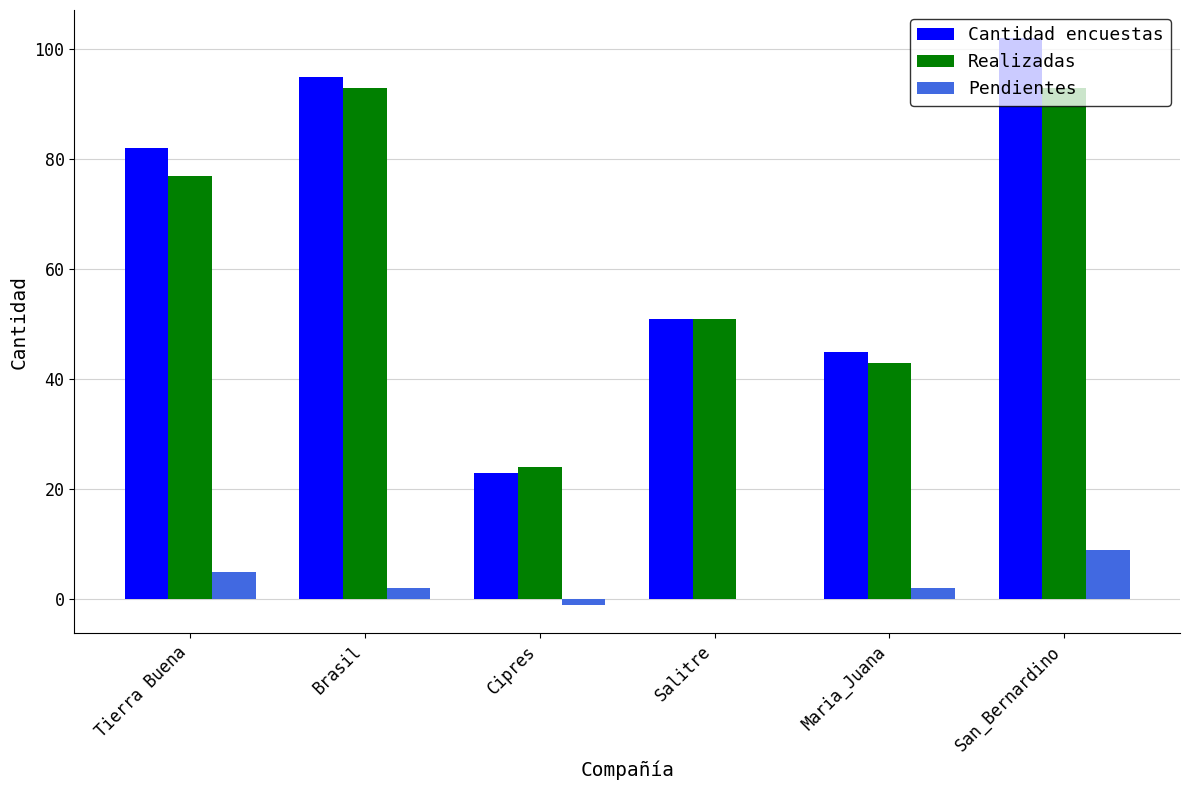

True or false: Pendientes has a value of 2 at Maria_Juana.

True